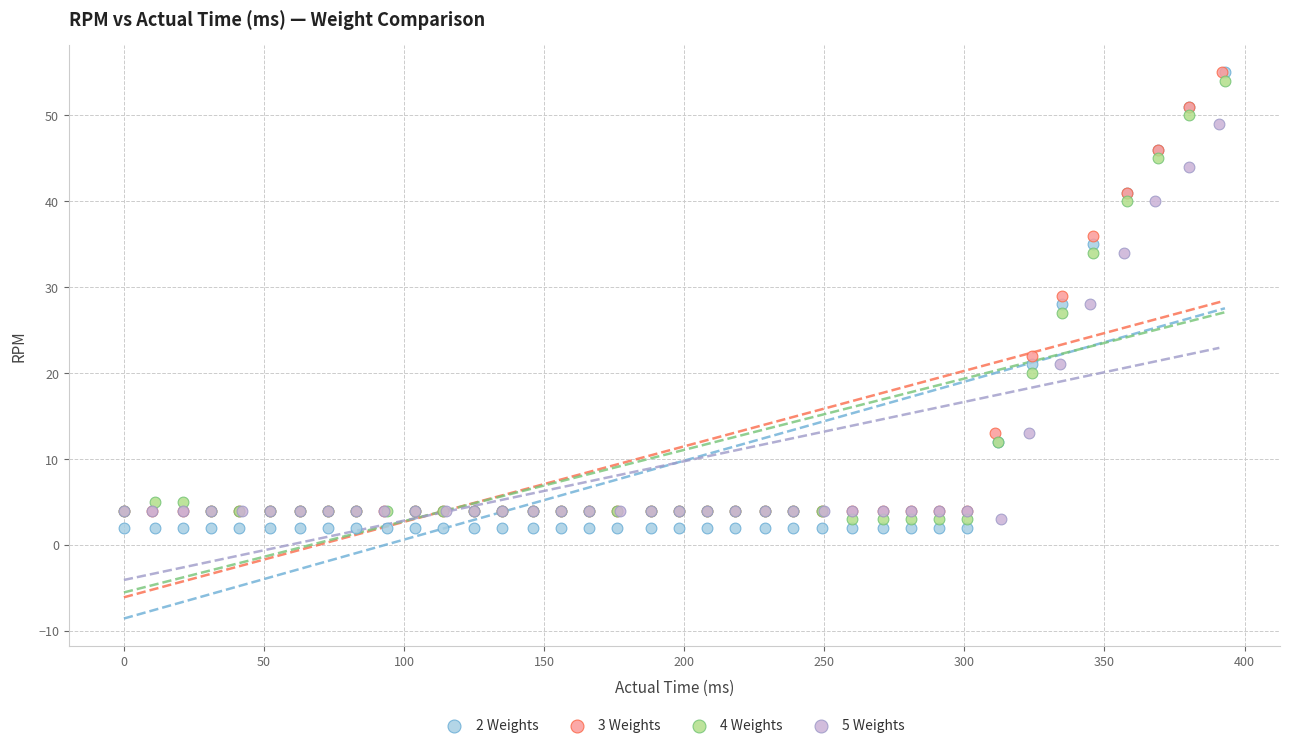

What are all the series names shown in the legend?

2 Weights, 3 Weights, 4 Weights, 5 Weights